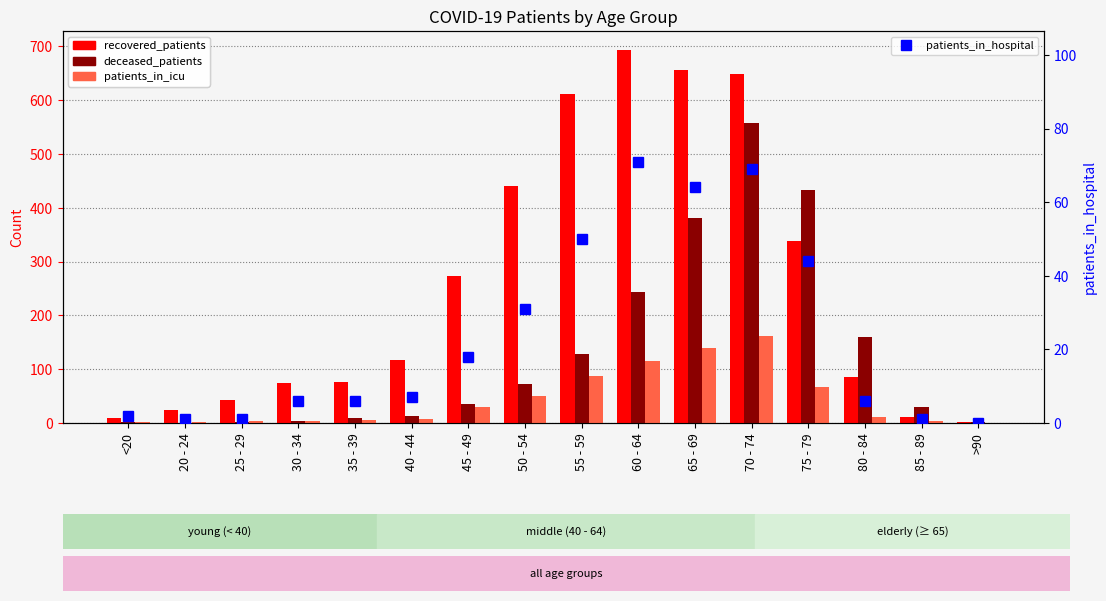

What is the sum of the patients_in_hospital values at 70 - 74 and 65 - 69?

133